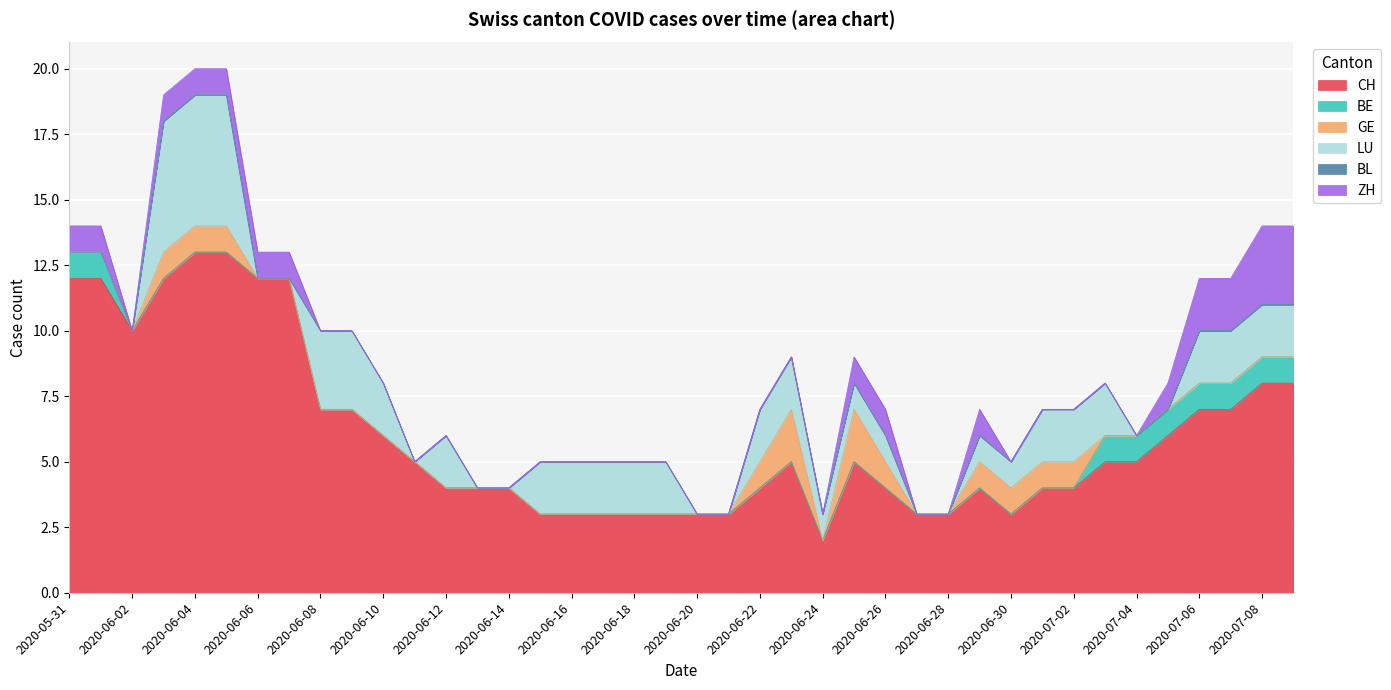

What is the total value across all series at 2020-06-20?

3